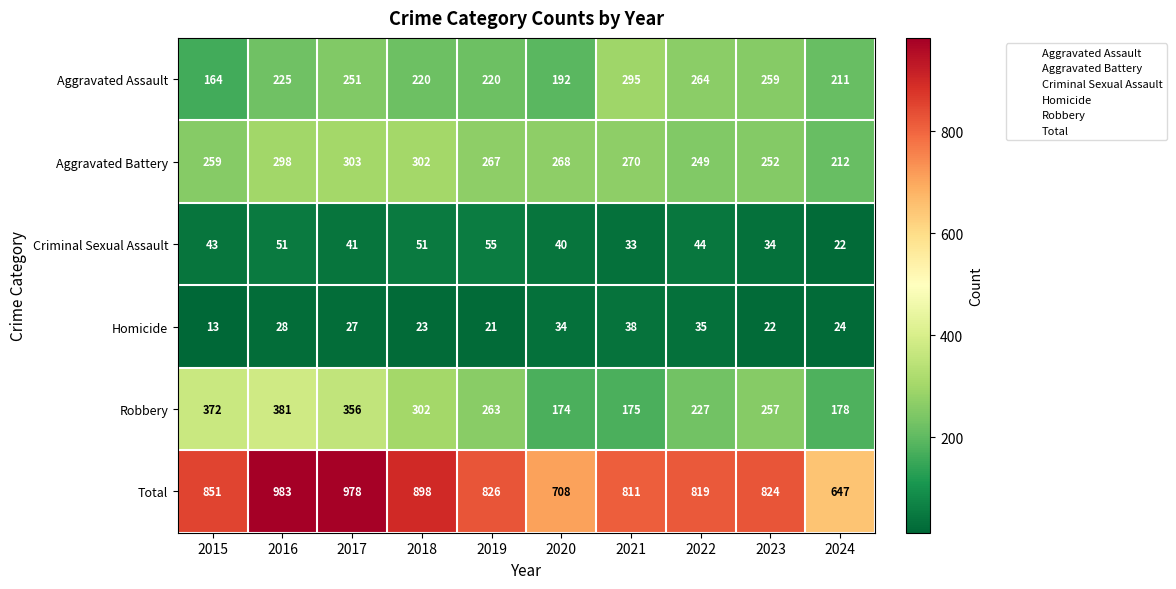

What is the minimum value for Aggravated Assault?

164